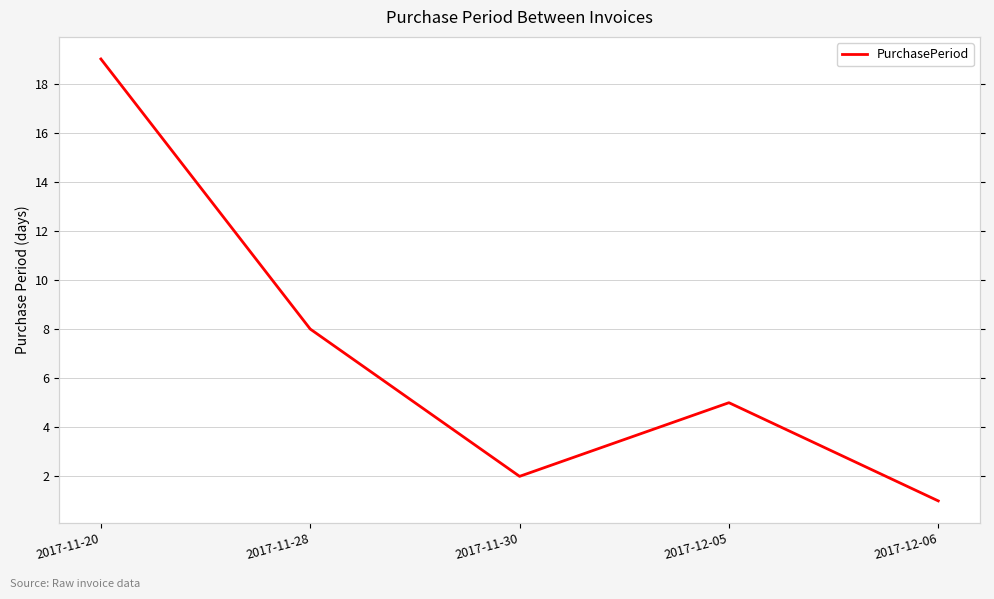

Rank the categories by value from highest to lowest.

2017-11-20, 2017-11-28, 2017-12-05, 2017-11-30, 2017-12-06